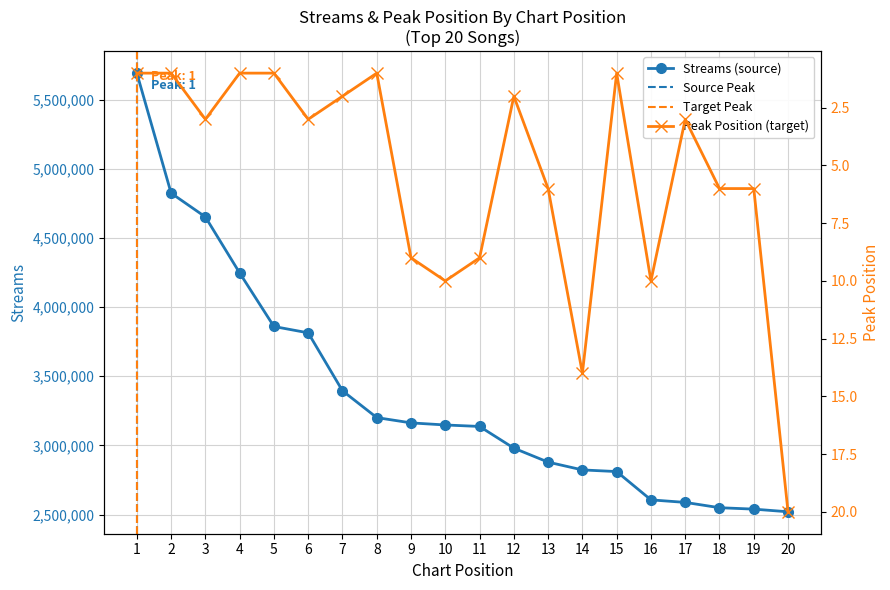

Which series has the largest total across all categories?

streams